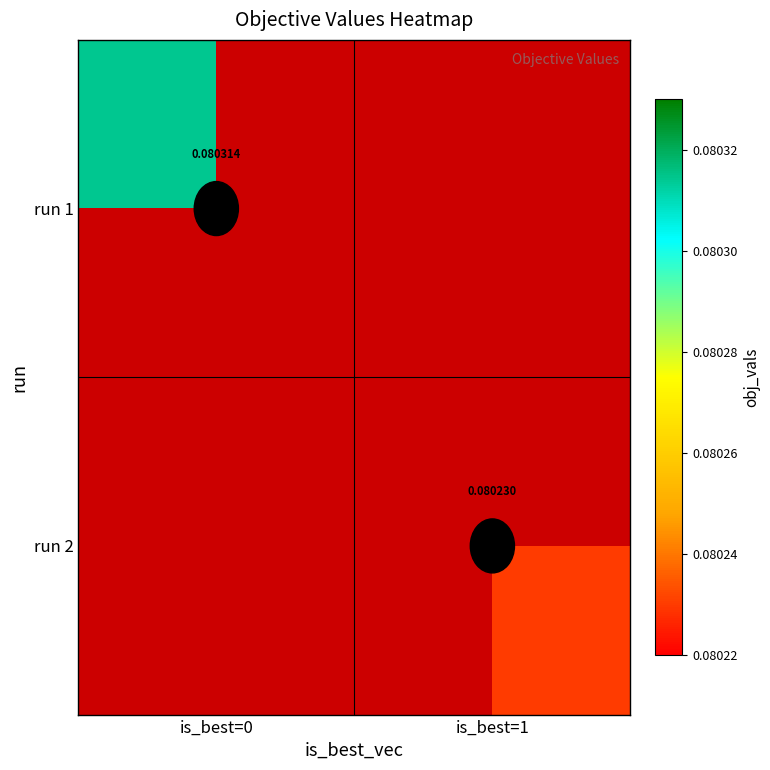

At how many categories does at least one series exceed 0?

2